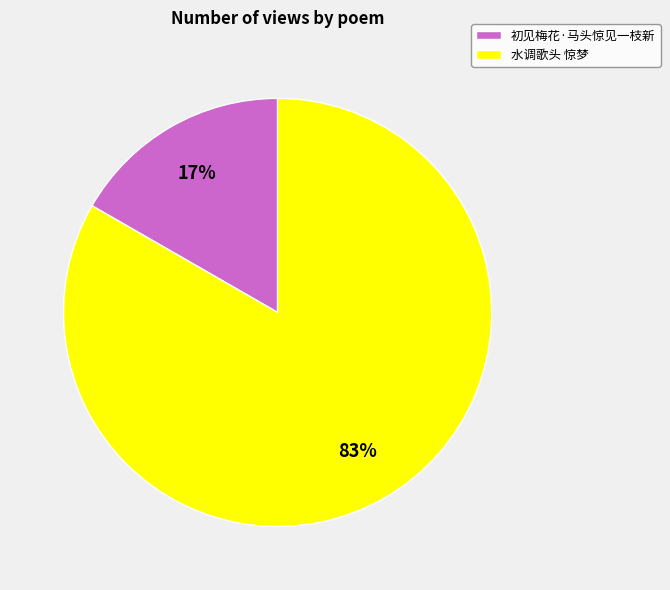

Which has a higher value, 初见梅花·马头惊见一枝新 or 水调歌头 惊梦?

水调歌头 惊梦